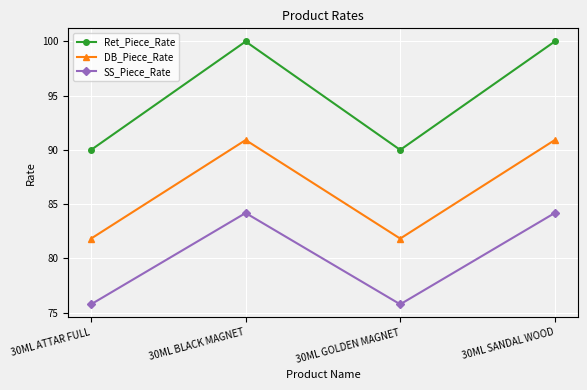

How many values in the Ret_Piece_Rate series are below 100?

2